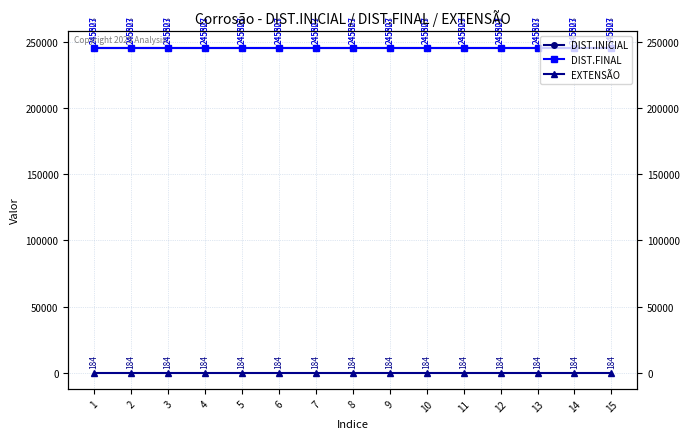

True or false: DIST.FINAL and DIST.INICIAL intersect in this chart.

False